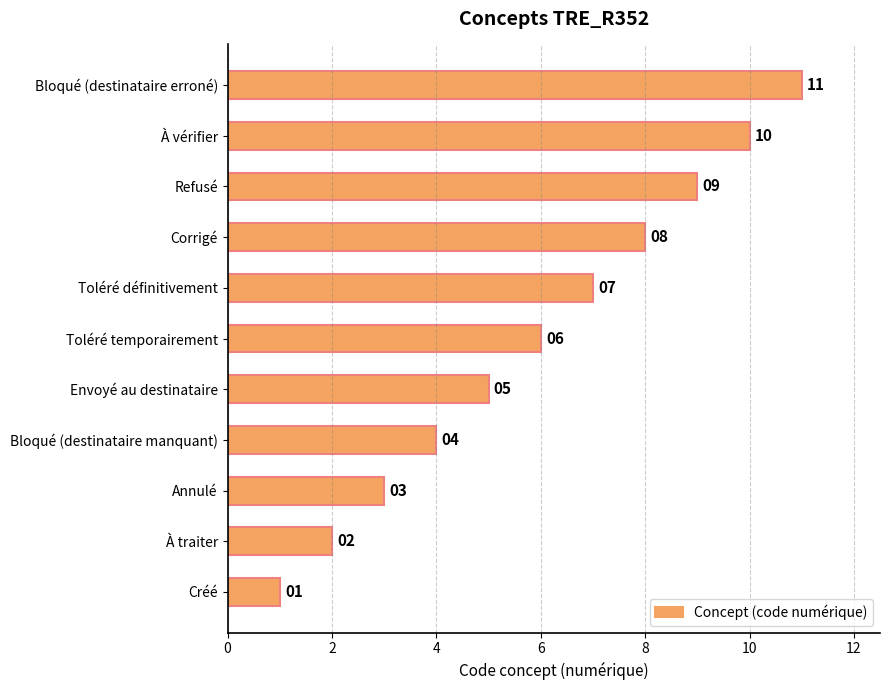

What is the difference between the maximum and minimum values?

10